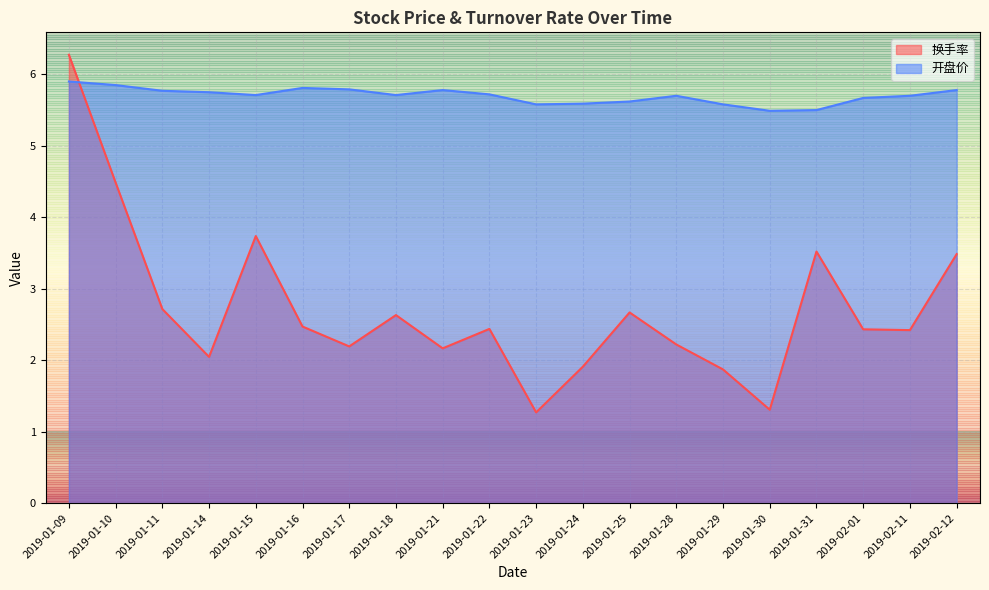

The 换手率 series shows 2.5 at 2019-01-16. True or false?

True